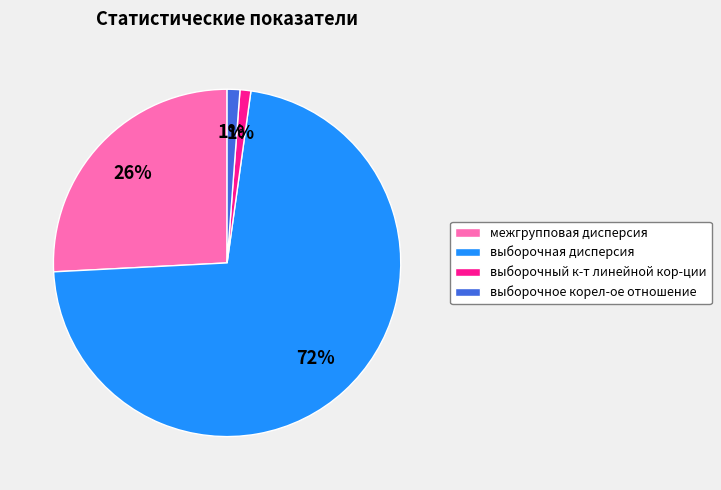

Is it true that выборочный к-т линейной кор-ции is 11% of the pie?

False